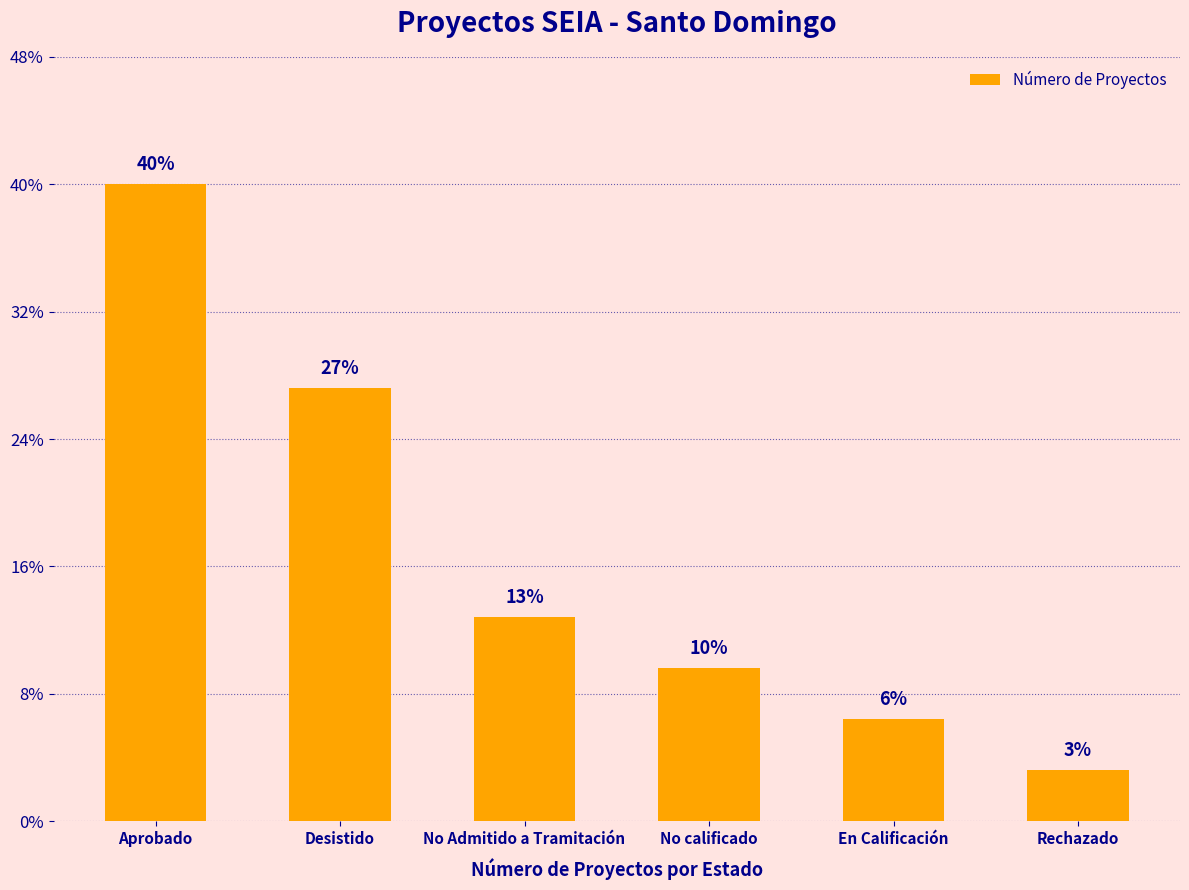

Approximately how many times larger is the value at Aprobado compared to No calificado?

4.2